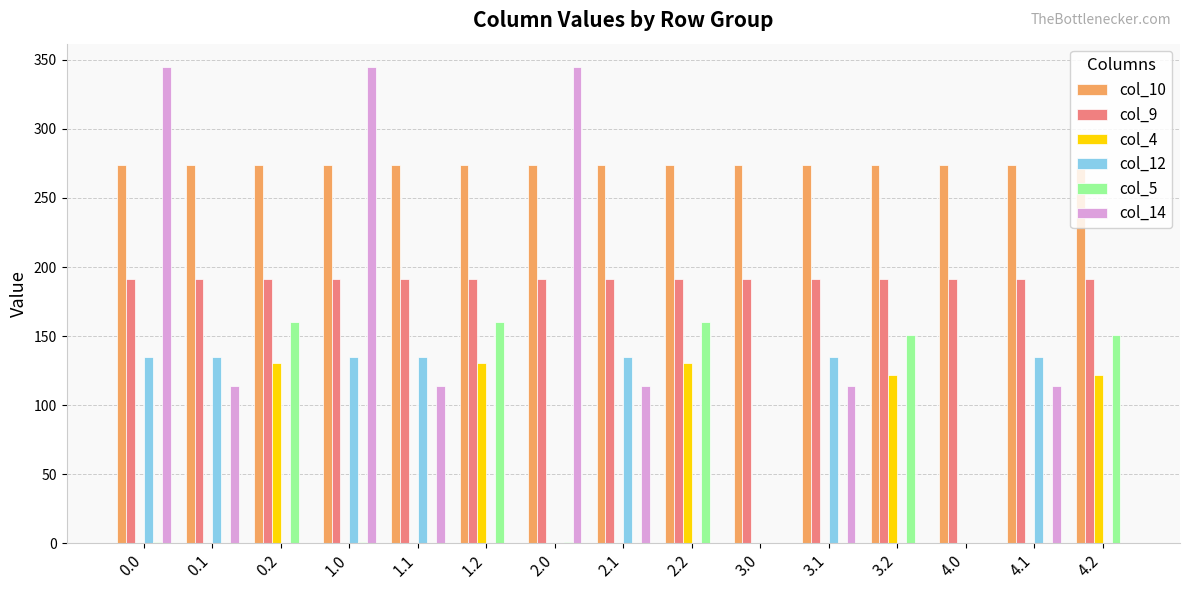

The col_10 series shows 274.1 at 2.1. True or false?

True